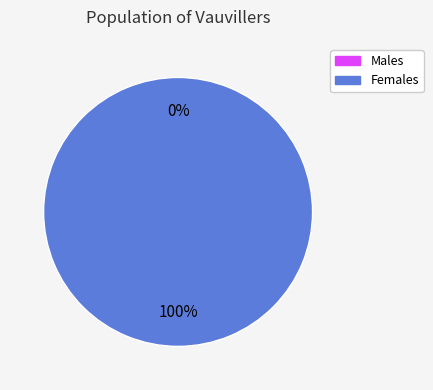

Count the number of slices in the pie.

2